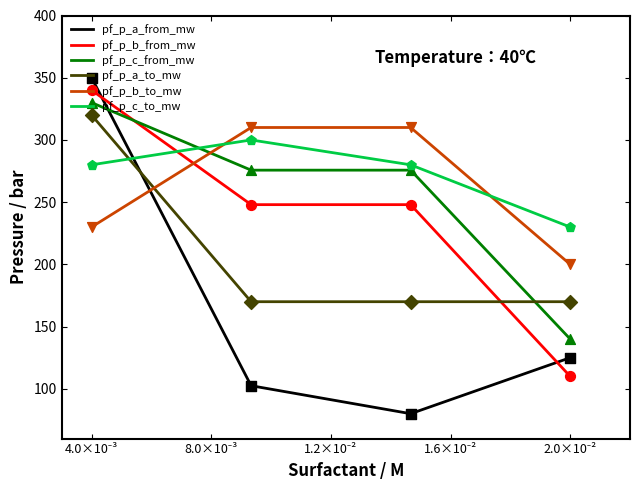

Which series has the largest range (max minus min)?

pf_p_a_from_mw